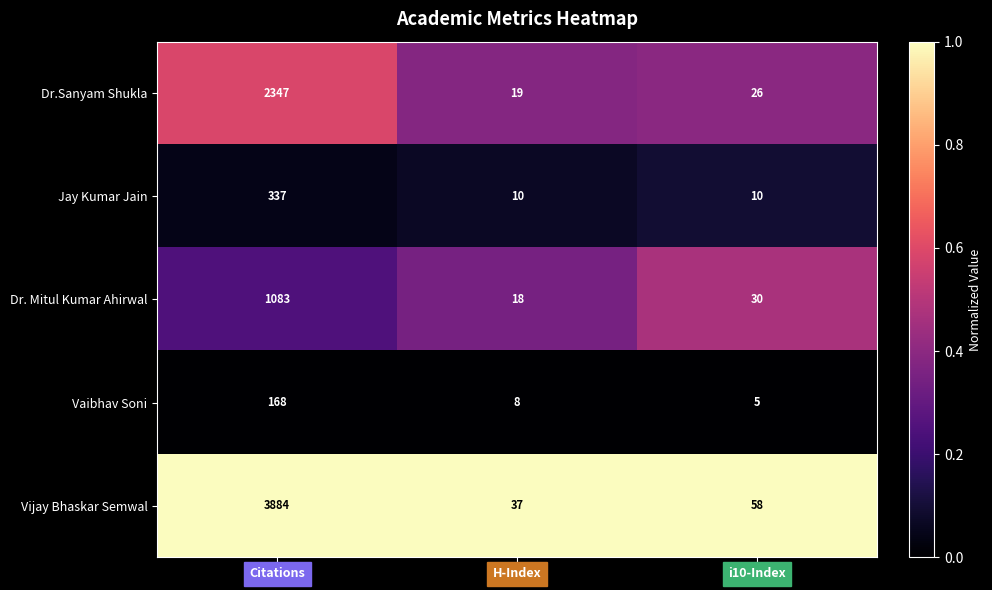

True or false: Dr.Sanyam Shukla has a value of 4068 at Citations.

False